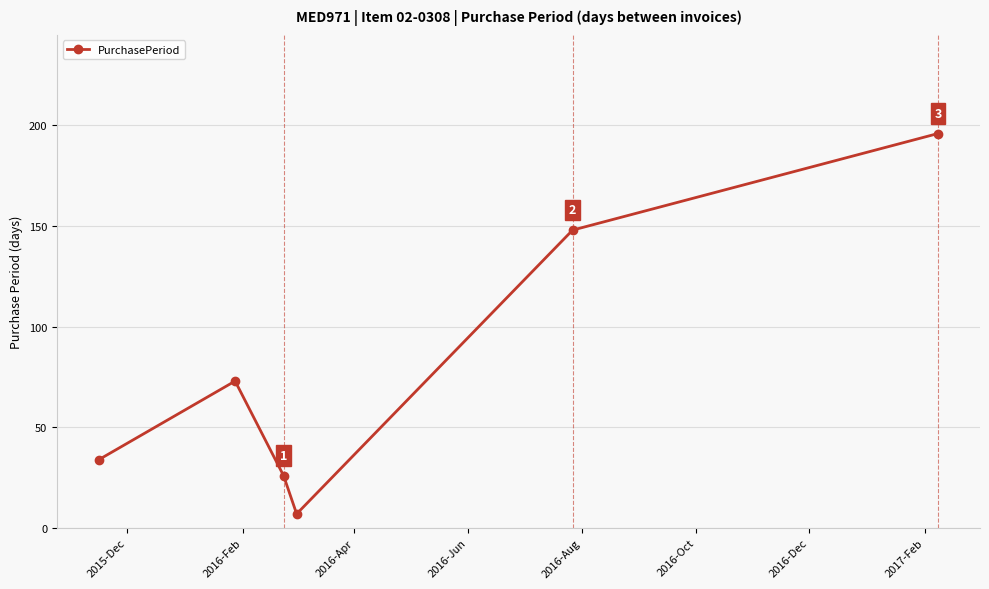

What is the sum of all values?

484